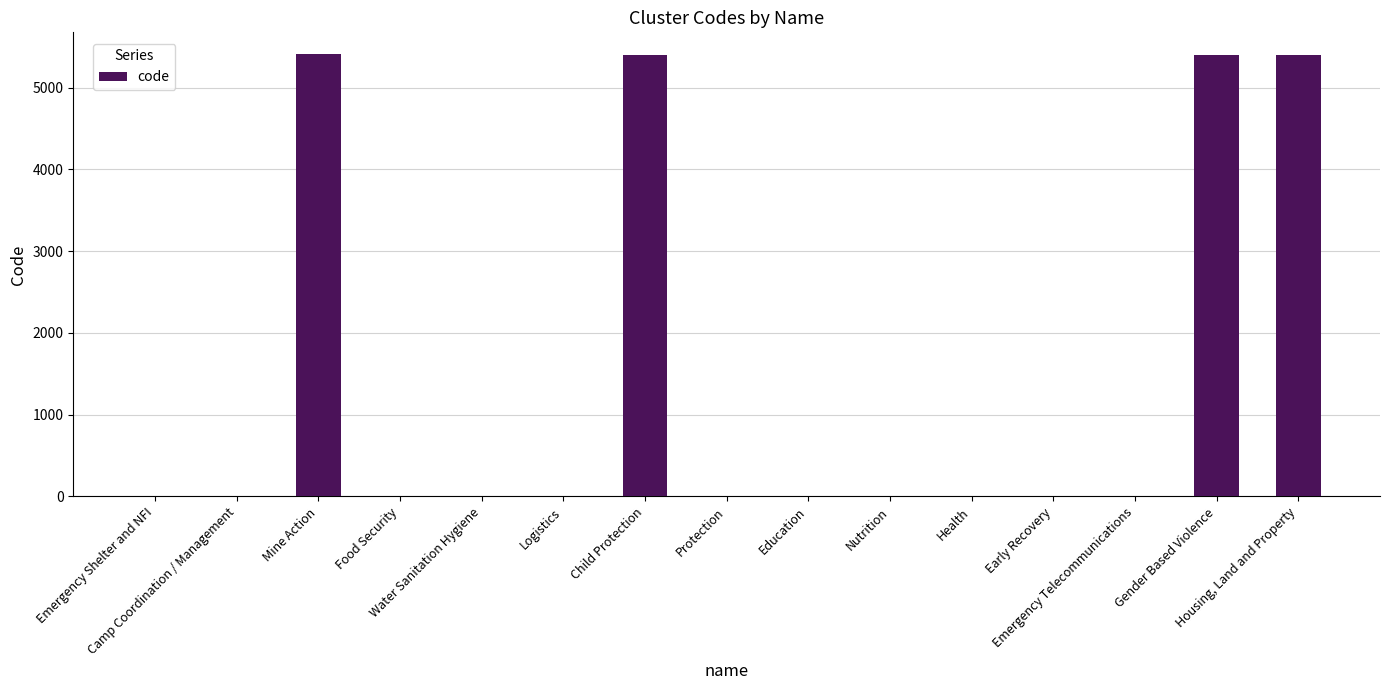

What is the maximum value shown in the chart?

5406